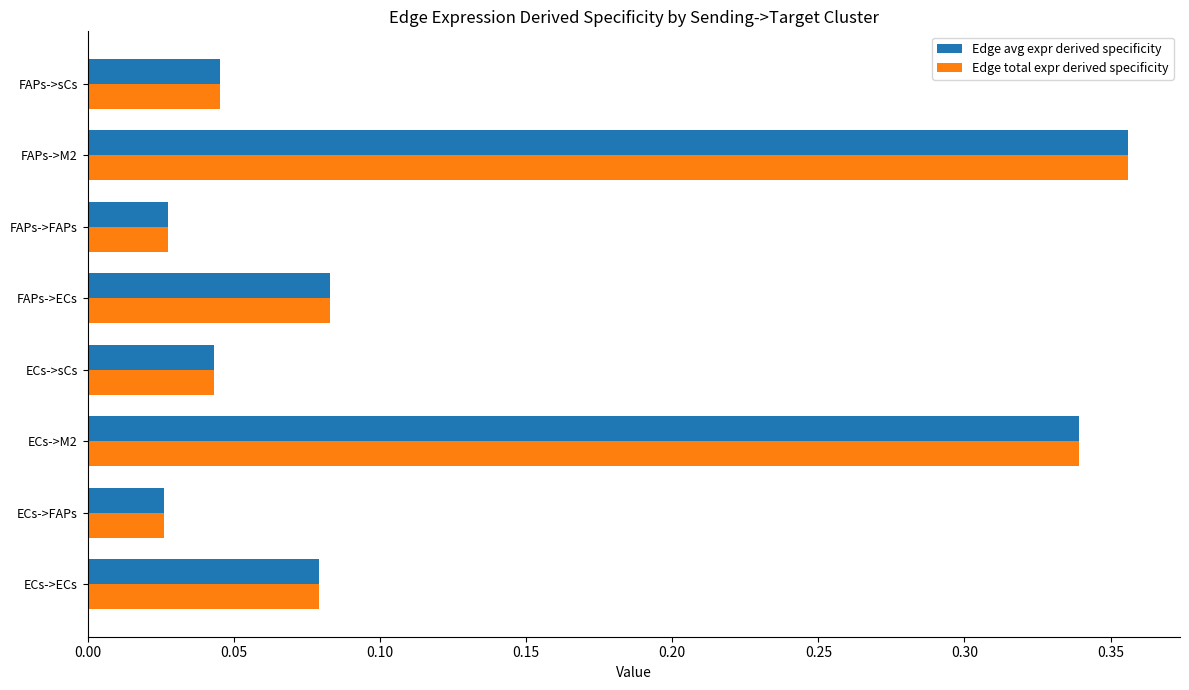

At which category is the sum across all series the highest?

FAPs->M2